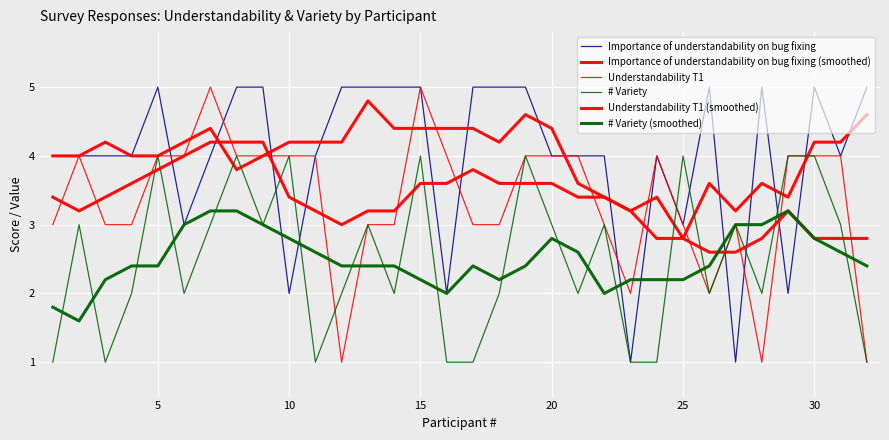

What is the value of the Understandability T1 point at the 30th from the left?

4.0